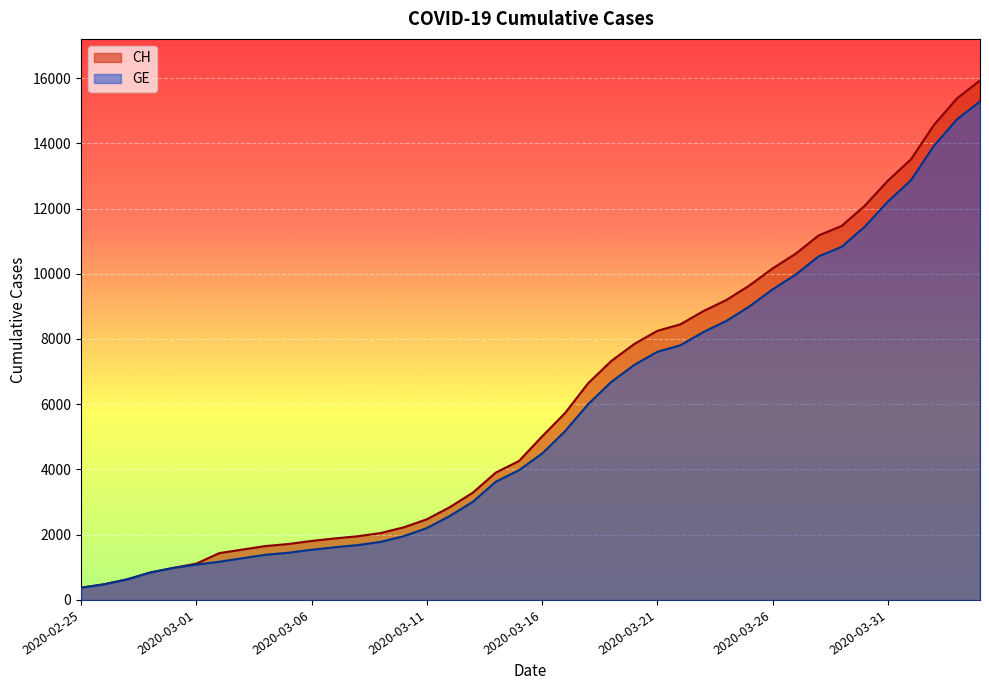

Which series has the largest range (max minus min)?

CH